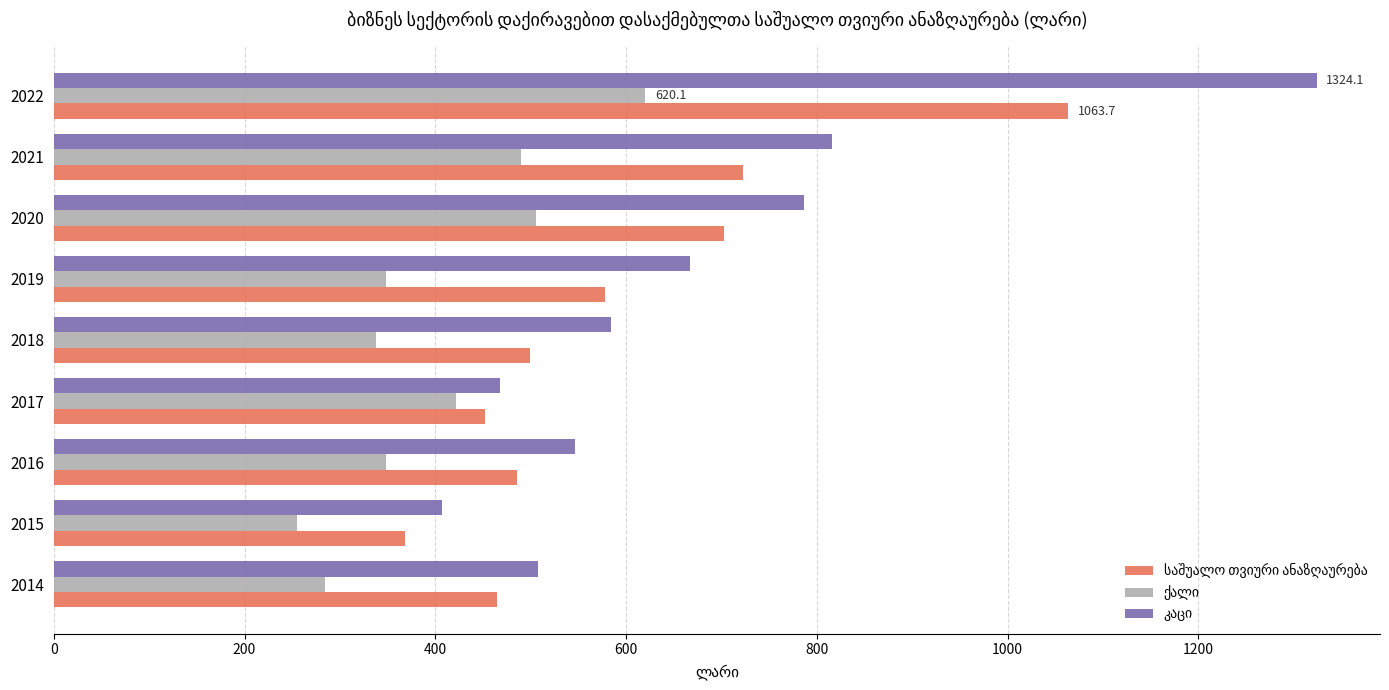

How many distinct data groups are displayed?

3